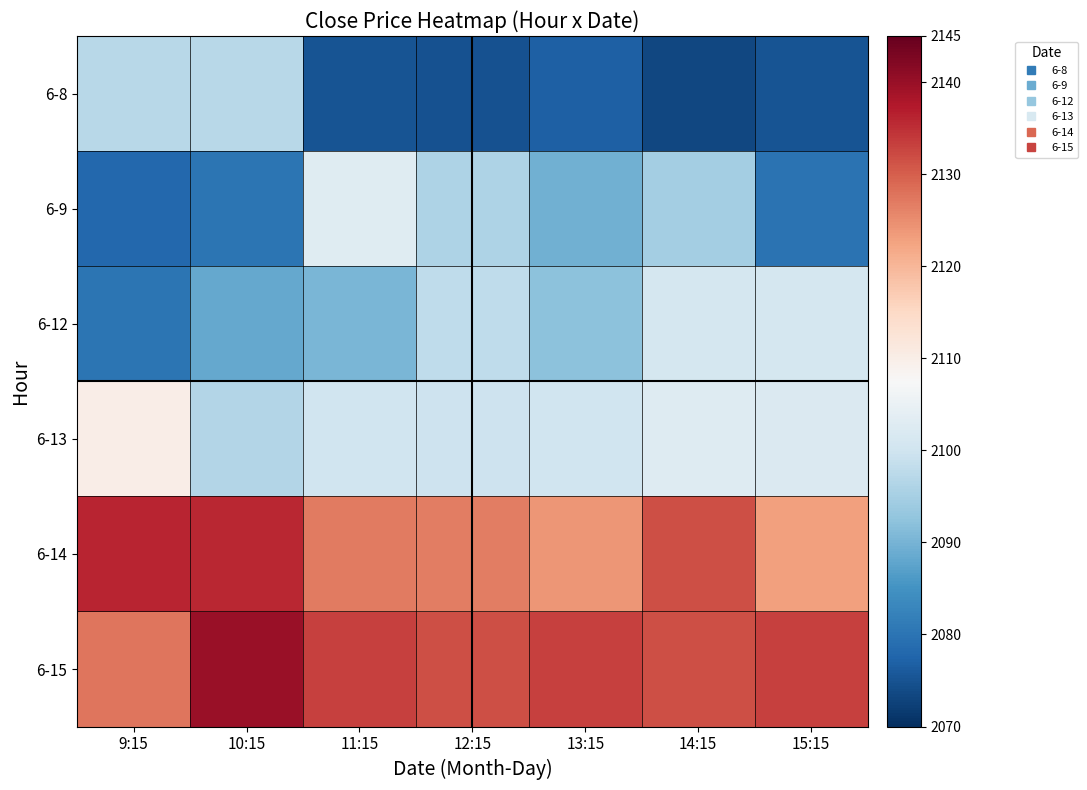

Reading left to right, transcribe all the data shown in this chart.

6-8: 9:15=2097.0	10:15=2097.1	11:15=2075.0	12:15=2074.9	13:15=2077.0	14:15=2073.4	15:15=2075.0
6-9: 9:15=2078.0	10:15=2080.2	11:15=2103.1	12:15=2096.0	13:15=2089.5	14:15=2094.9	15:15=2079.9
6-12: 9:15=2080.0	10:15=2088.4	11:15=2090.2	12:15=2097.9	13:15=2092.1	14:15=2100.9	15:15=2101.1
6-13: 9:15=2109.9	10:15=2096.6	11:15=2100.0	12:15=2099.8	13:15=2100.1	14:15=2102.6	15:15=2102.2
6-14: 9:15=2136.0	10:15=2135.9	11:15=2127.0	12:15=2126.7	13:15=2124.0	14:15=2131.6	15:15=2123.0
6-15: 9:15=2127.5	10:15=2139.9	11:15=2133.2	12:15=2131.6	13:15=2133.0	14:15=2131.6	15:15=2133.0